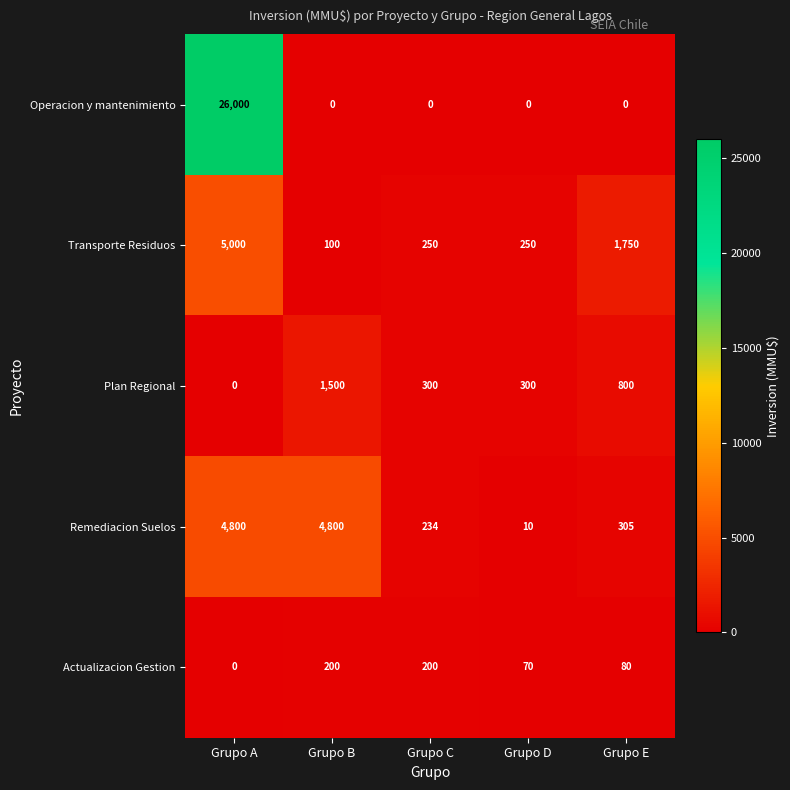

Reading right to left, what are all the values shown in this chart?

Operacion y mantenimiento: Grupo E=0	Grupo D=0	Grupo C=0	Grupo B=0	Grupo A=26000
Transporte Residuos: Grupo E=1750	Grupo D=250	Grupo C=250	Grupo B=100	Grupo A=5000
Plan Regional: Grupo E=800	Grupo D=300	Grupo C=300	Grupo B=1500	Grupo A=0
Remediacion Suelos: Grupo E=305	Grupo D=10	Grupo C=234	Grupo B=4800	Grupo A=4800
Actualizacion Gestion: Grupo E=80	Grupo D=70	Grupo C=200	Grupo B=200	Grupo A=0